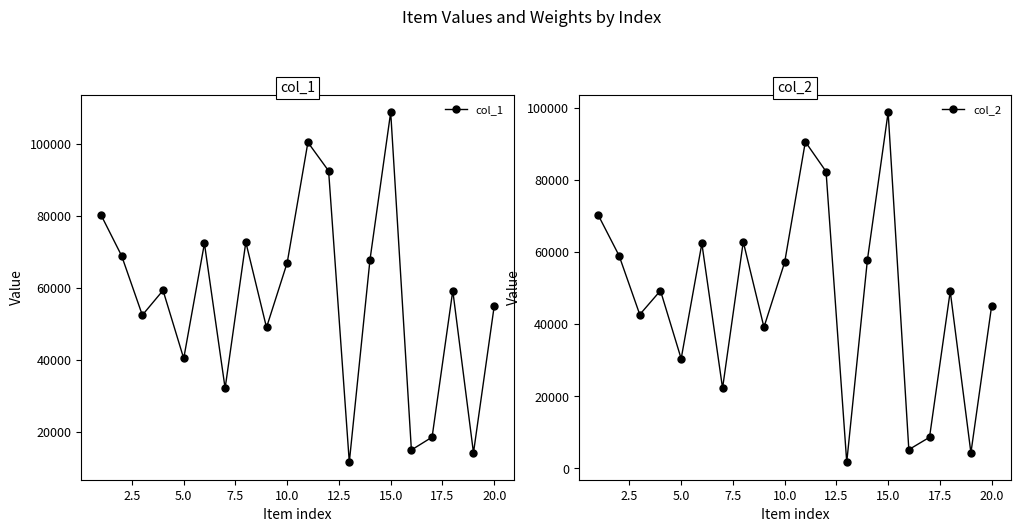

How many interior local valleys does the col_1 series have?

7